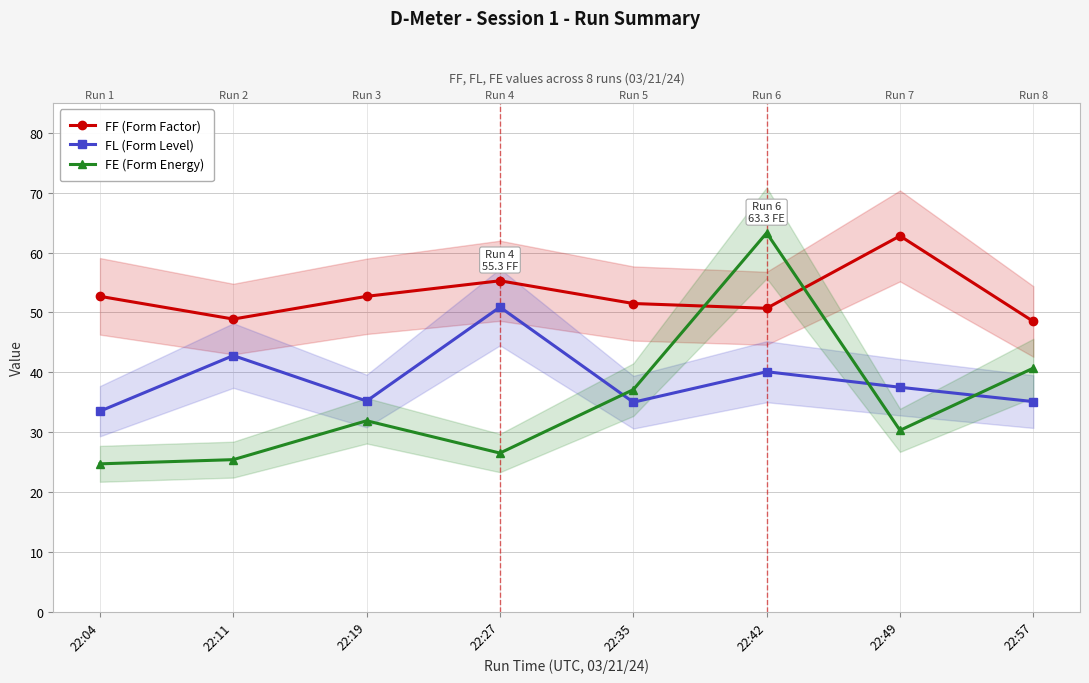

Is it true that FE (Form Energy) equals 50.2 at 22:35?

False